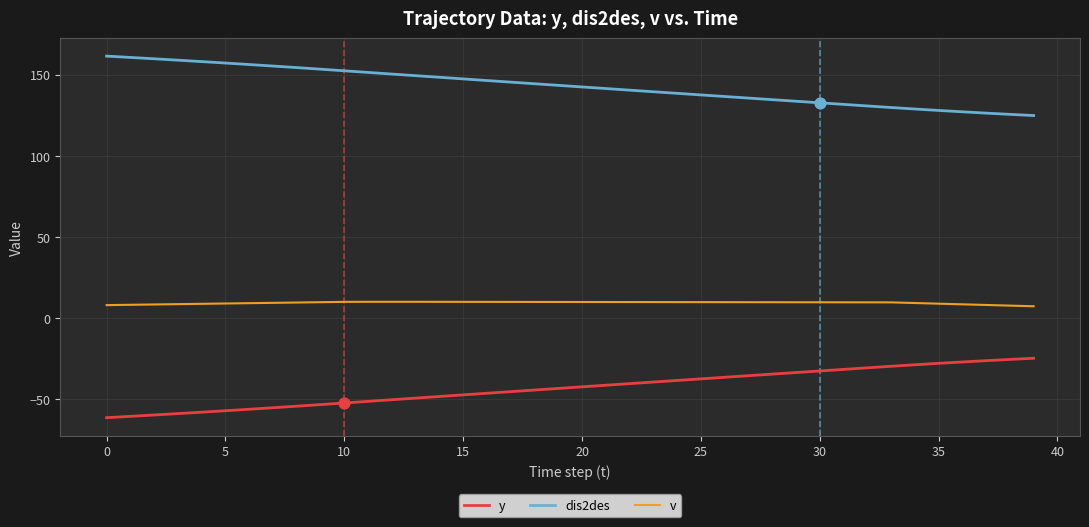

Which series has the largest total across all categories?

dis2des